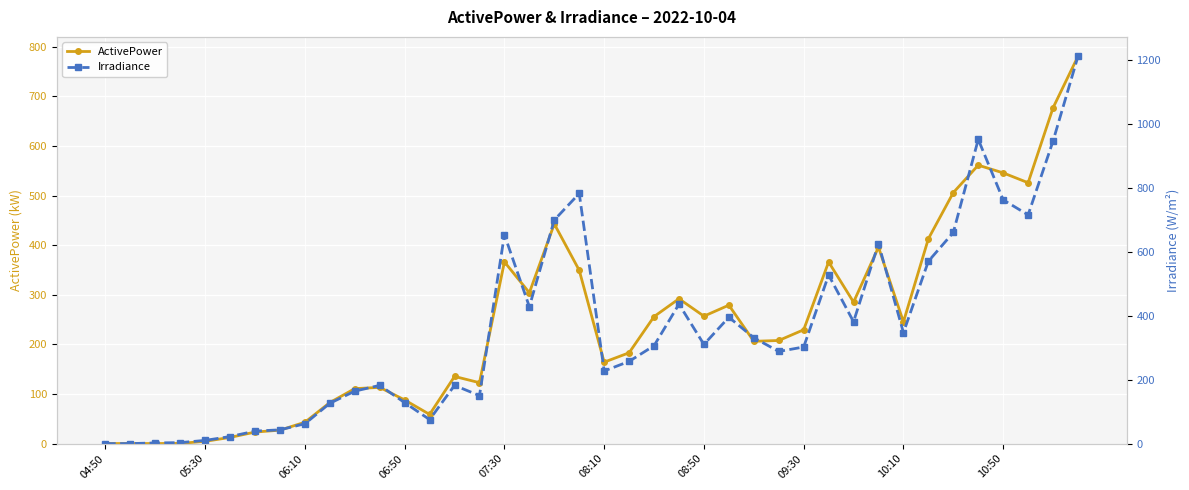

What are all the series names shown in the legend?

ActivePower, Irradiance